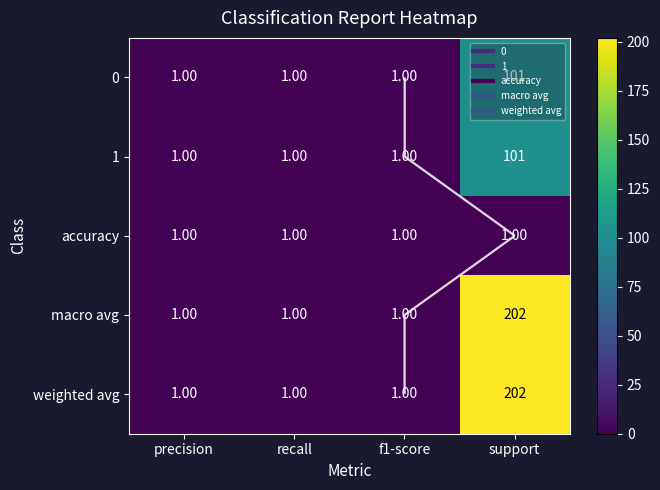

What value does the 1 series have at support, to the nearest 50?

100